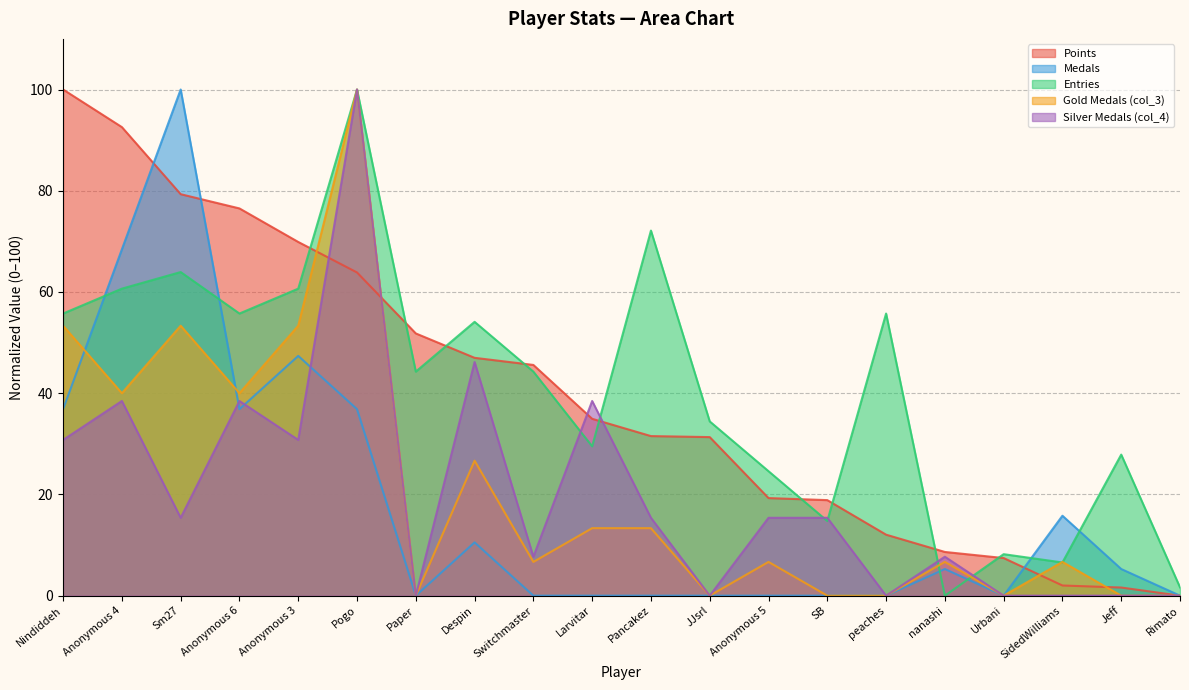

What are all the series names shown in the legend?

Points, Medals, Entries, Gold Medals (col_3), Silver Medals (col_4)